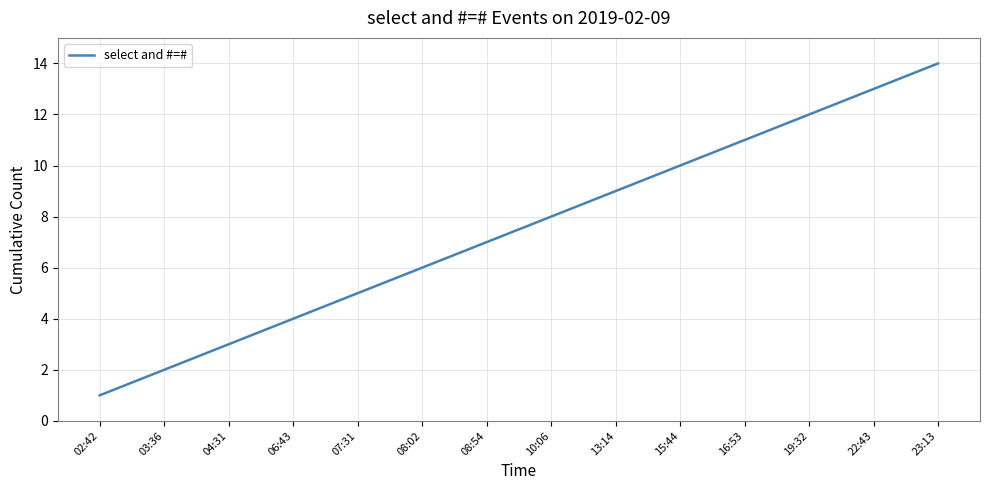

Reading left to right, list all the values displayed in this chart.

1	2	3	4	5	6	7	8	9	10	11	12	13	14